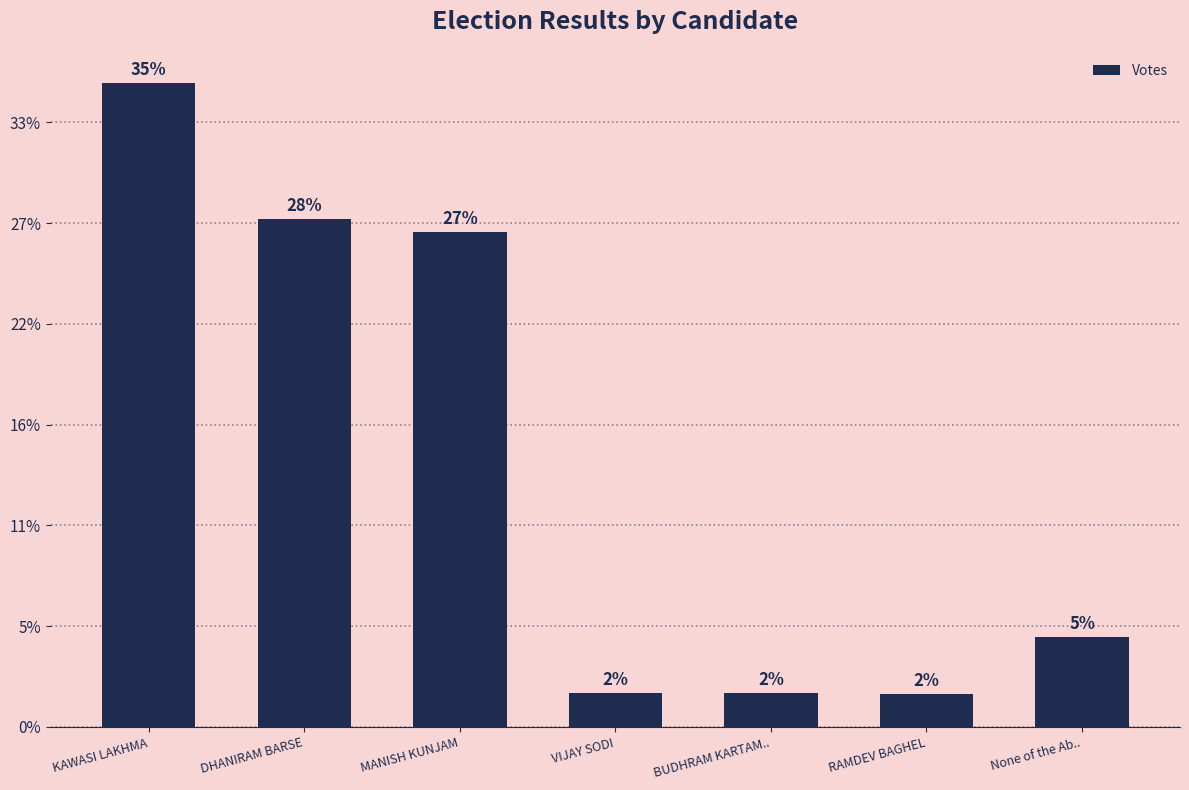

Is it true that the value at DHANIRAM BARSE is 8778?

False